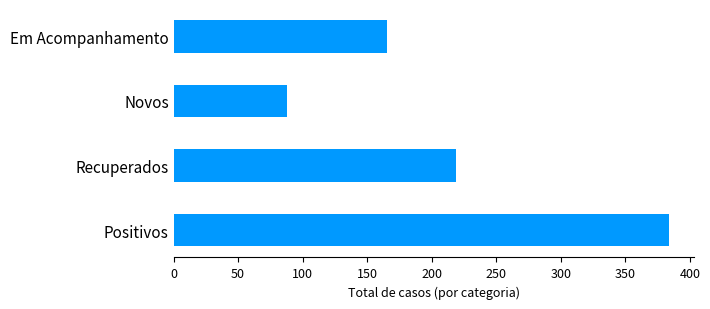

The Novos series shows 0 at 2020-05-20. True or false?

False